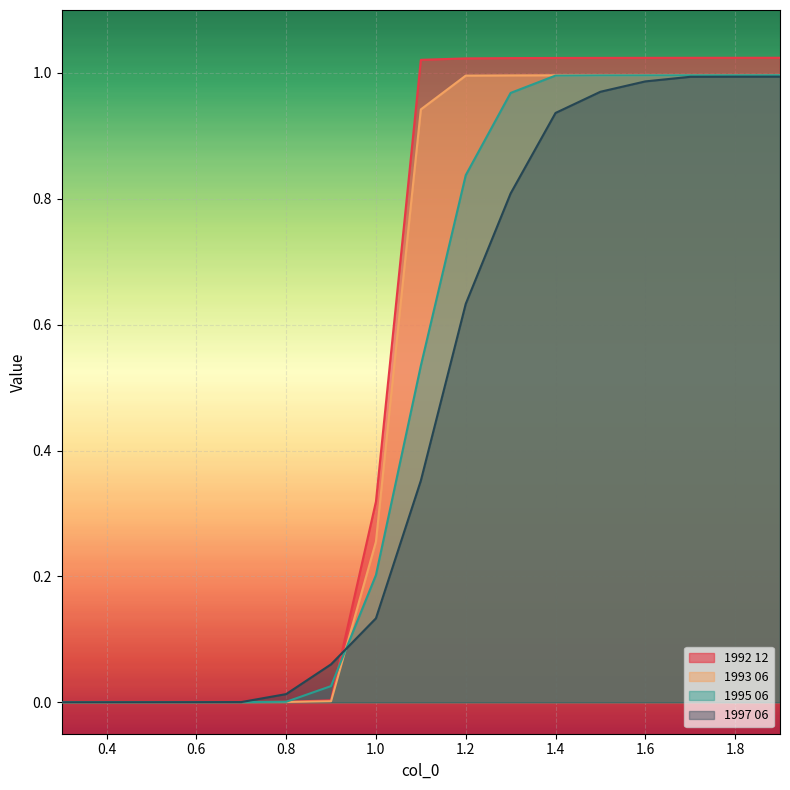

At which label does 1995 06 reach its minimum?

0.3